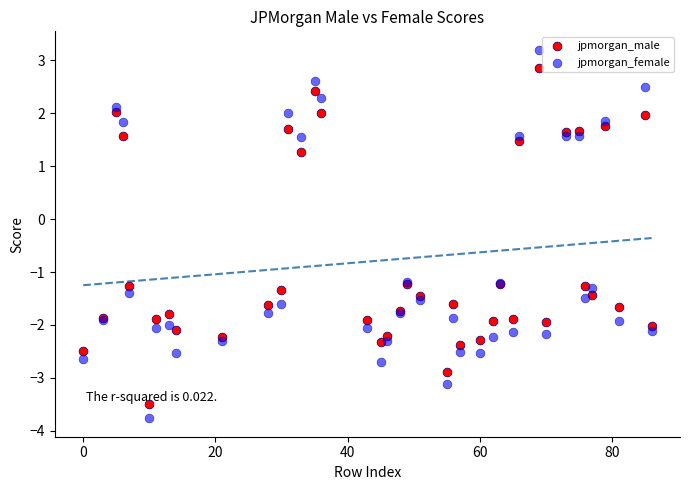

Which series contains the highest Y value?

jpmorgan_female